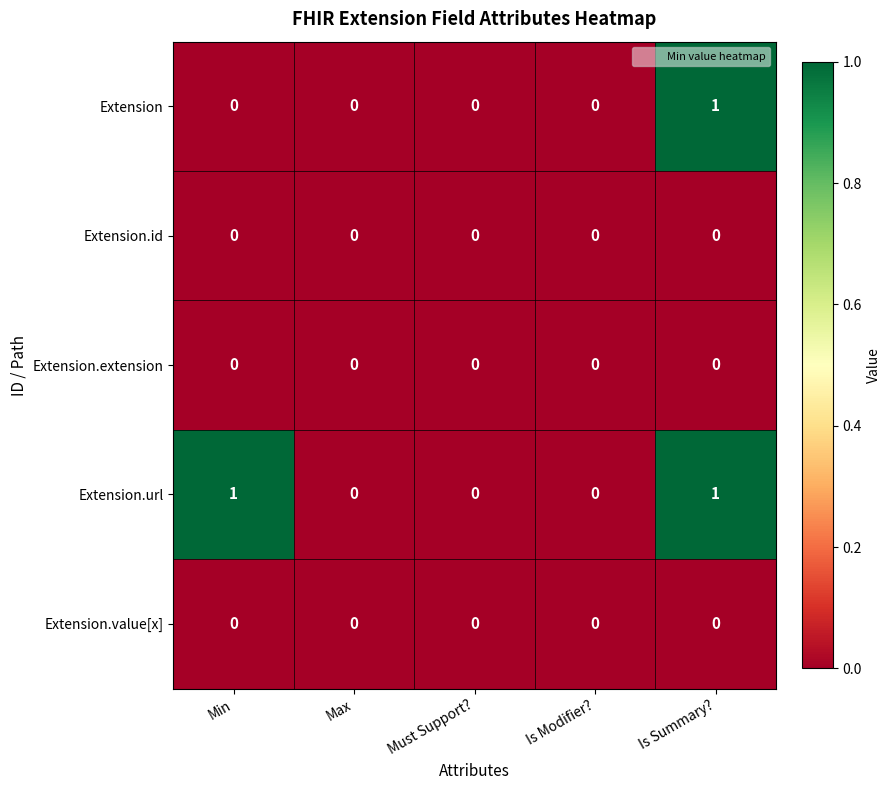

At which category is the sum across all series the highest?

Is Summary?